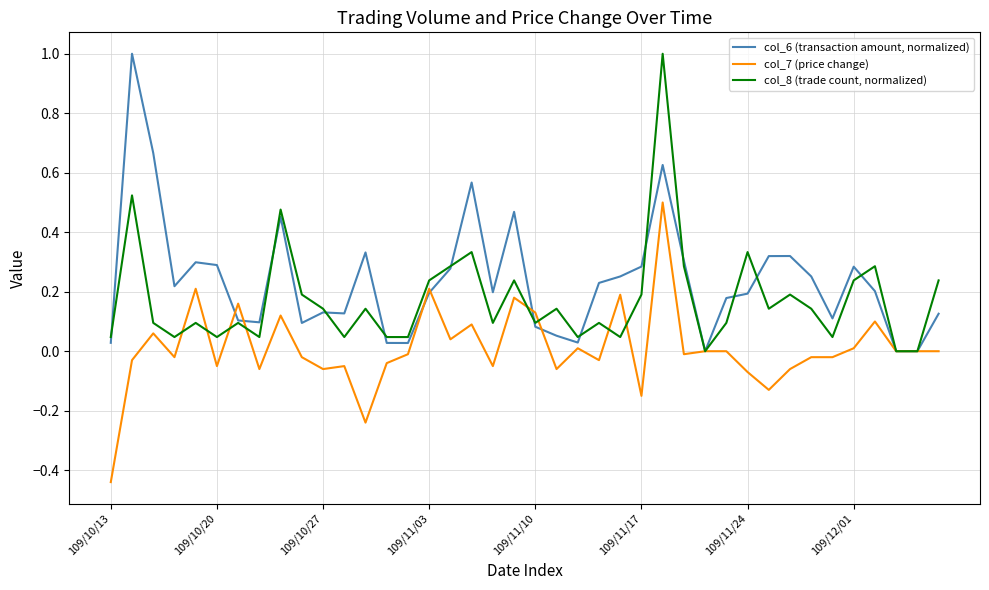

Rank the series by their average value, from lowest to highest.

col_7 (price change), col_8 (trade count, normalized), col_6 (transaction amount, normalized)